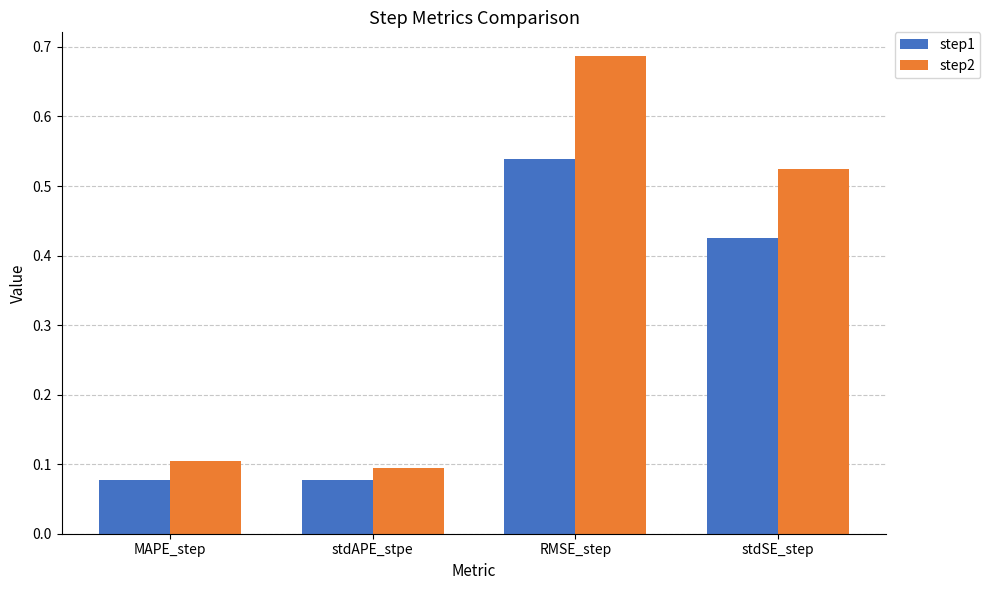

What are all the series names shown in the legend?

step1, step2